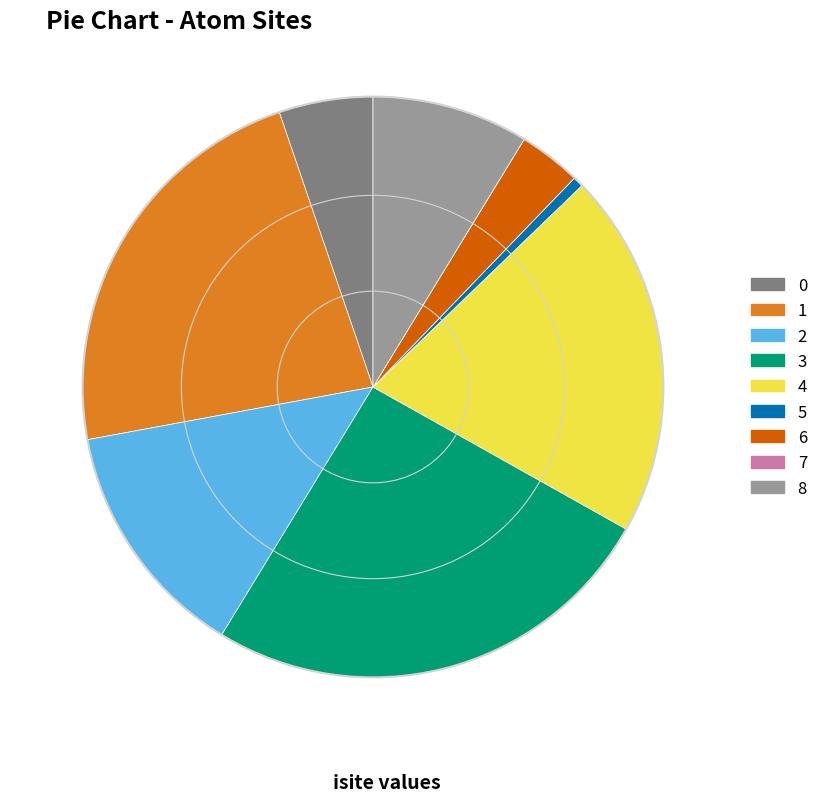

What is the ratio of the value at 0 to the value at 4?

0.3